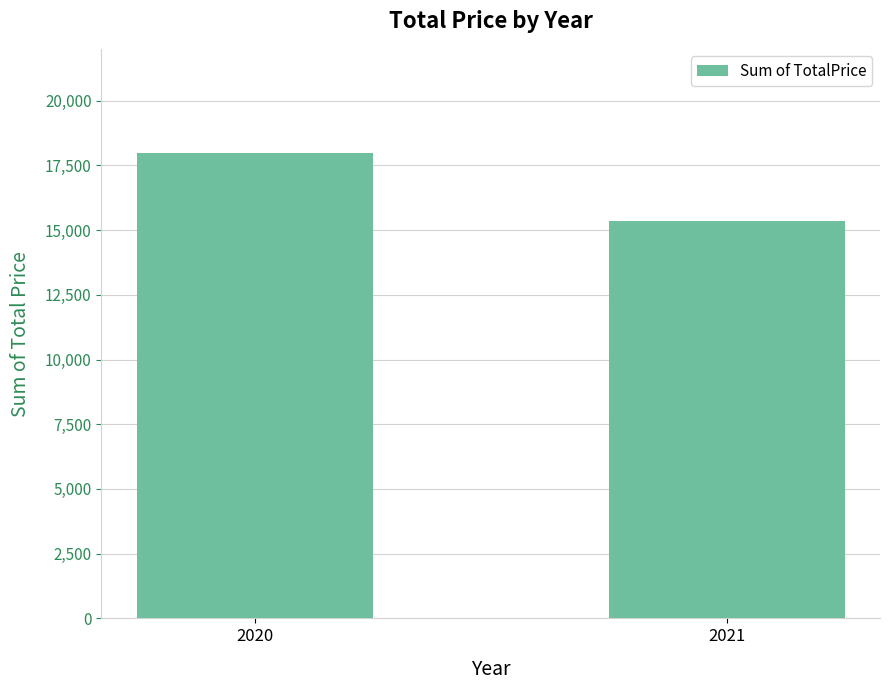

What is the change in value from 2020 to 2021?

-2651.7